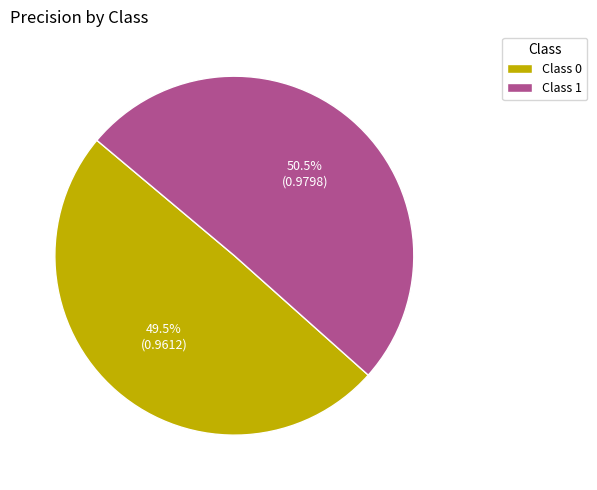

Is there a majority slice in this chart?

Yes